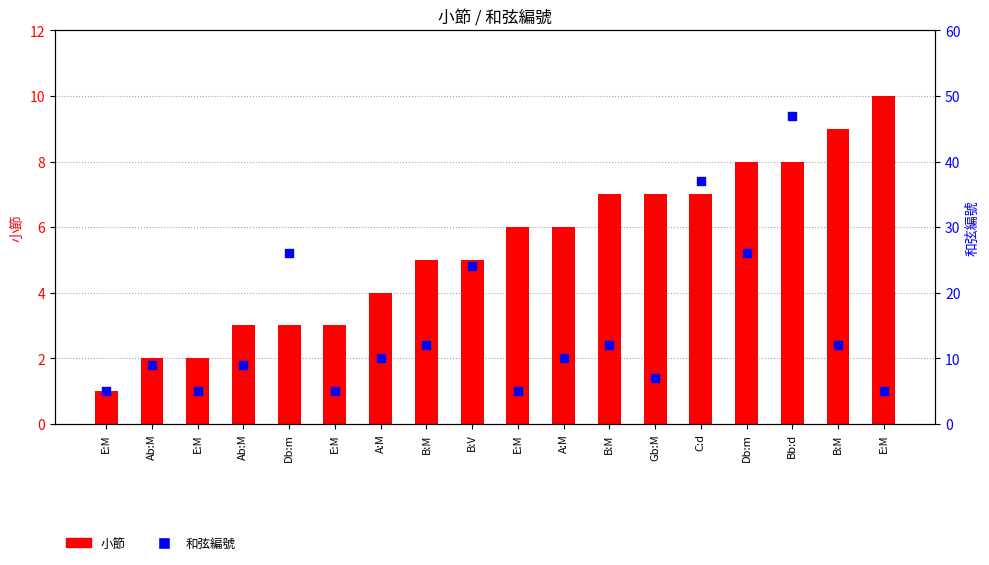

At how many categories does at least one series exceed 31?

2